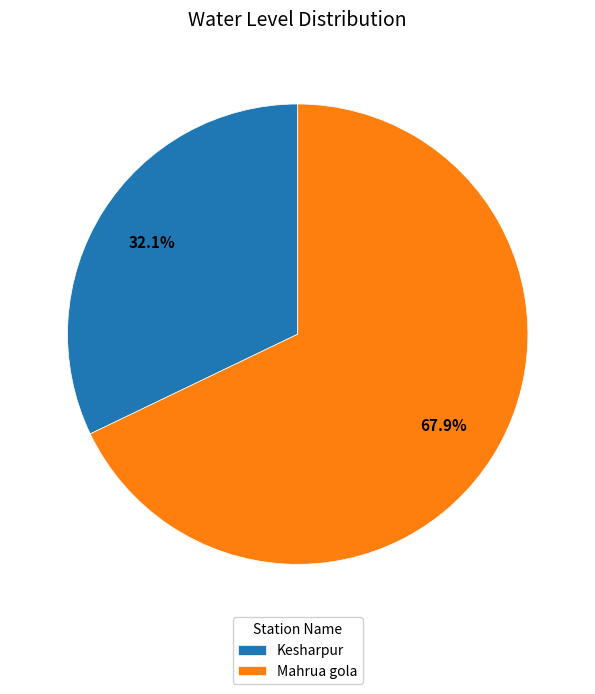

Is it true that Kesharpur is 32% of the pie?

True